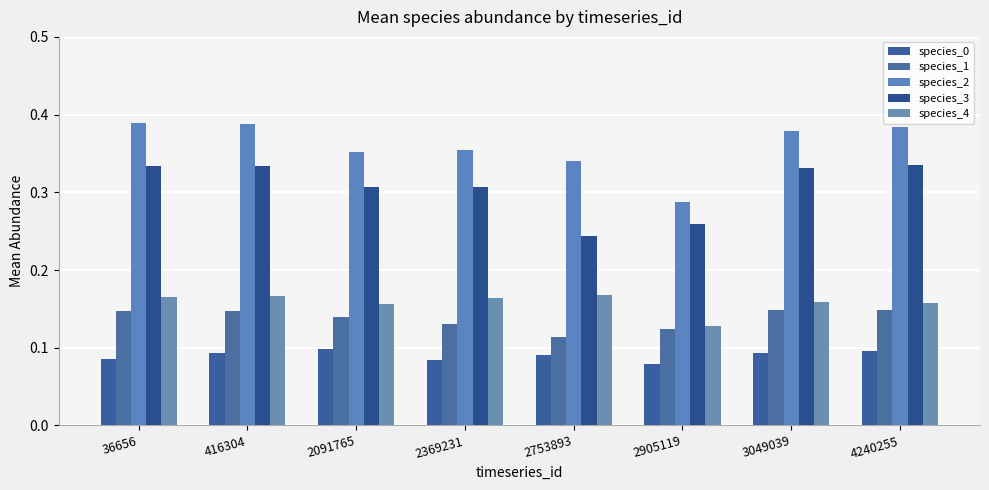

Count the number of data series in this chart.

5